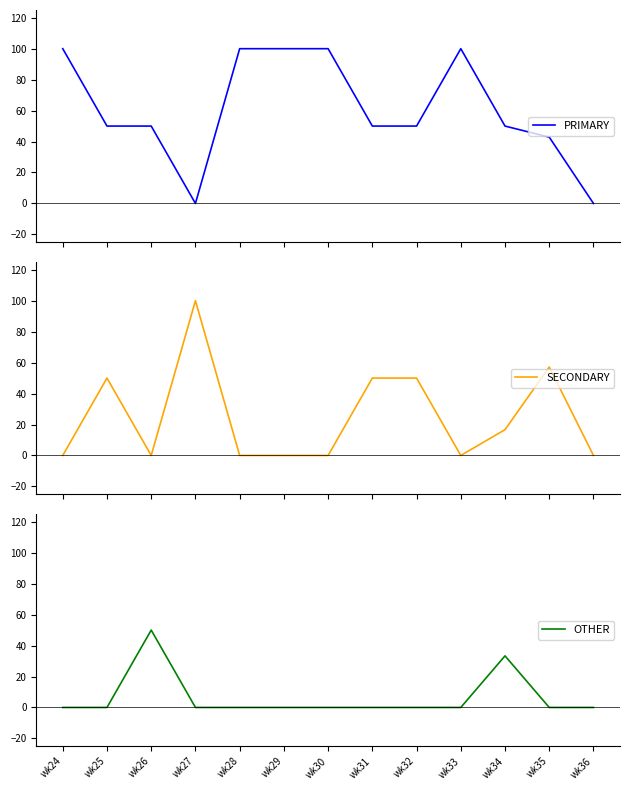

The OTHER series shows 0.0 at wk31. True or false?

True